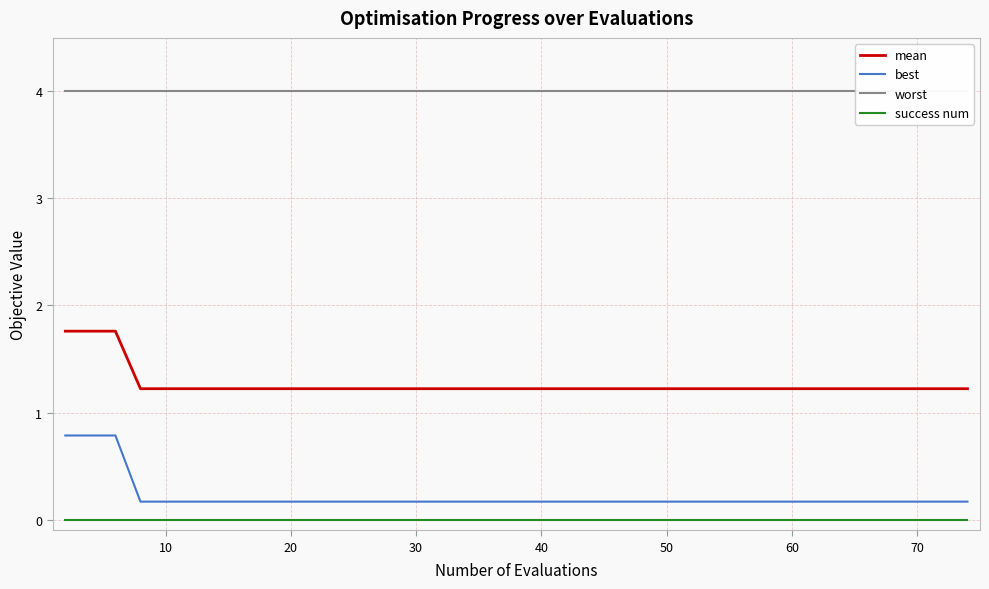

True or false: mean and best intersect in this chart.

False